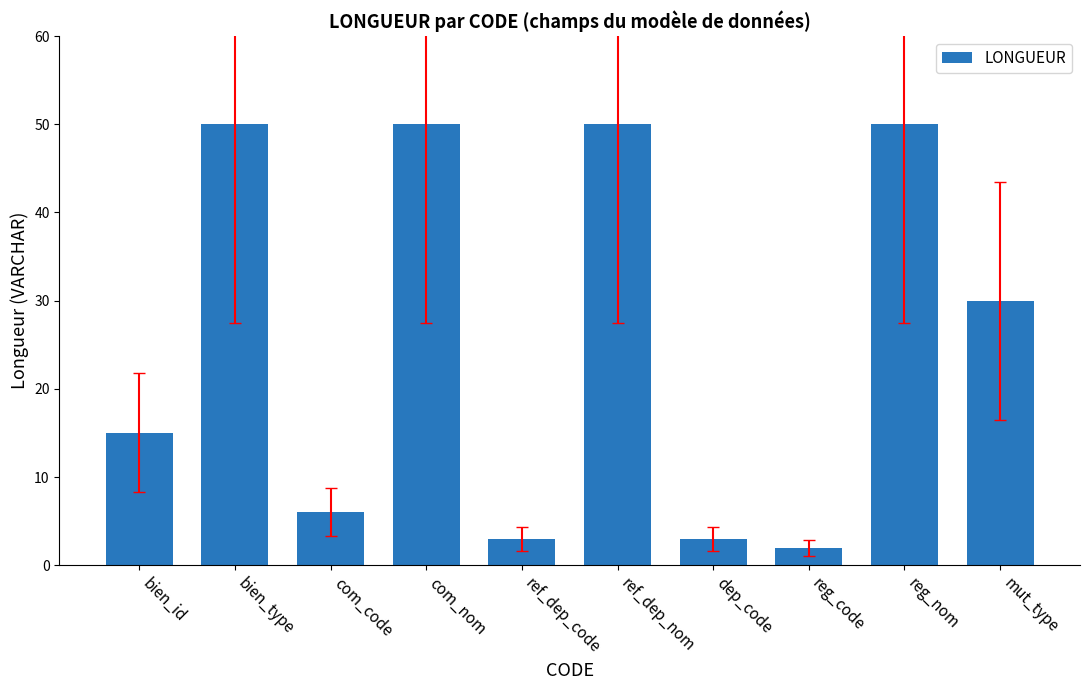

What is the label of the 3rd bar from the right?

reg_code